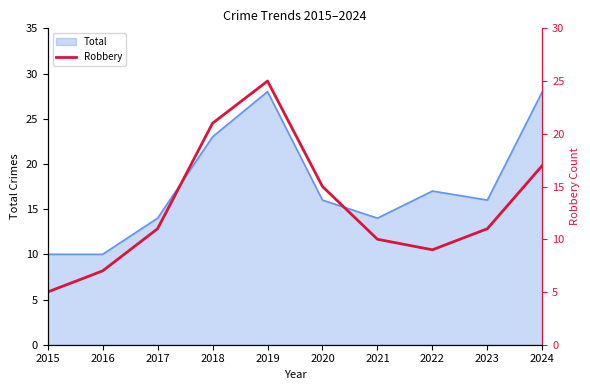

The value of Total at 2018 is 13. True or false?

False